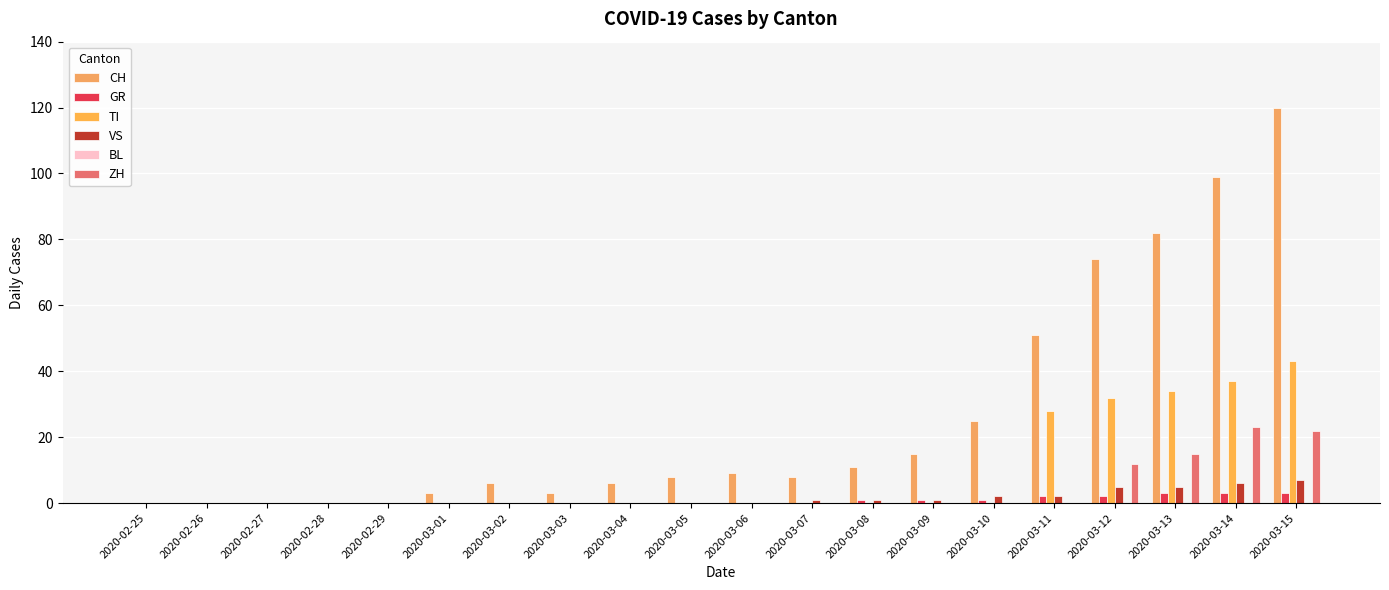

Reading left to right, what are all the values shown in this chart?

CH: 0	0	0	0	0	3	6	3	6	8	9	8	11	15	25	51	74	82	99	120
GR: 0	0	0	0	0	0	0	0	0	0	0	0	1	1	1	2	2	3	3	3
TI: 0	0	0	0	0	0	0	0	0	0	0	0	0	0	0	28	32	34	37	43
VS: 0	0	0	0	0	0	0	0	0	0	0	1	1	1	2	2	5	5	6	7
BL: 0	0	0	0	0	0	0	0	0	0	0	0	0	0	0	0	0	0	0	0
ZH: 0	0	0	0	0	0	0	0	0	0	0	0	0	0	0	0	12	15	23	22